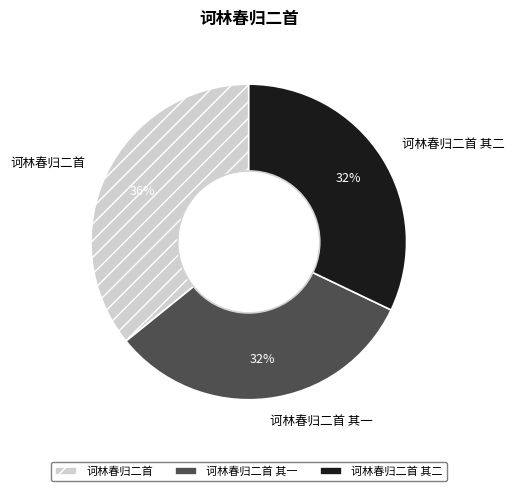

Is the sum of 诃林春归二首 其二 and 诃林春归二首 其一 greater than half?

Yes